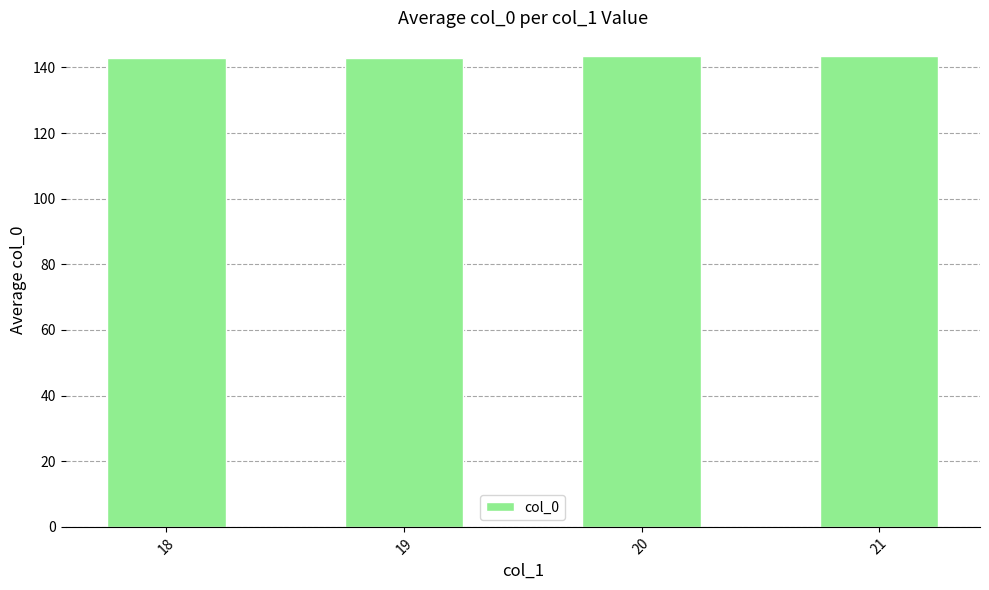

What is the ratio of the value at 21 to the value at 19?

1.0